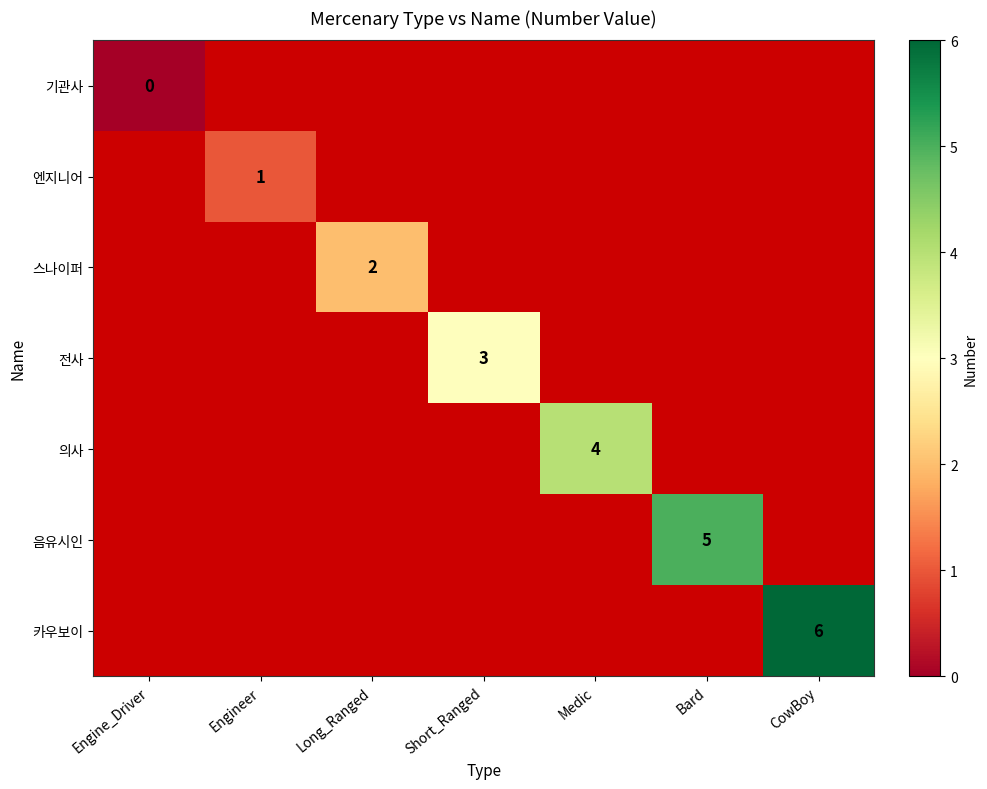

List the series in order of their peak value, highest first.

카우보이, 음유시인, 의사, 전사, 스나이퍼, 엔지니어, 기관사